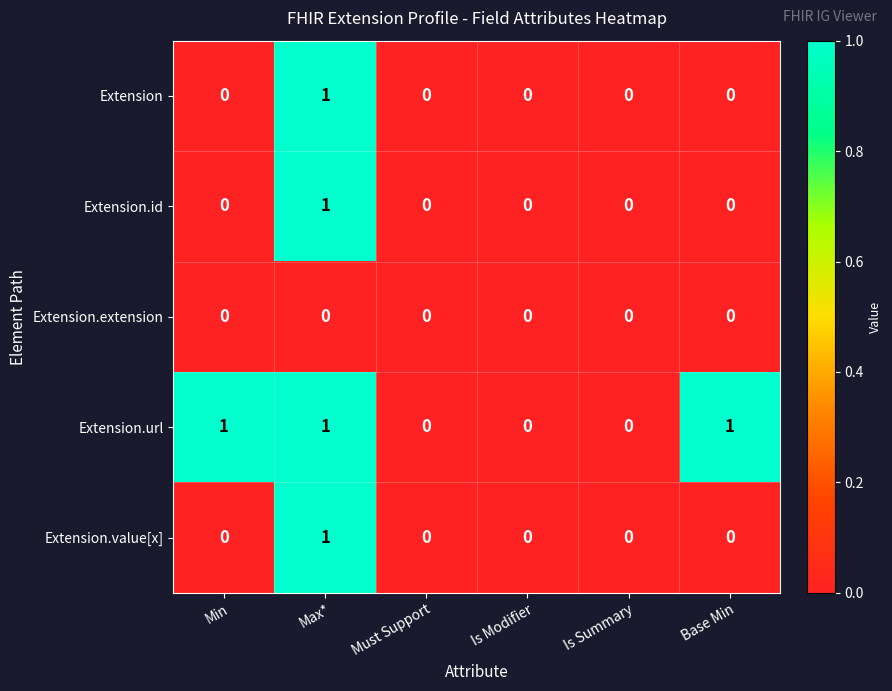

How many Extension values are between 0 and 1?

6